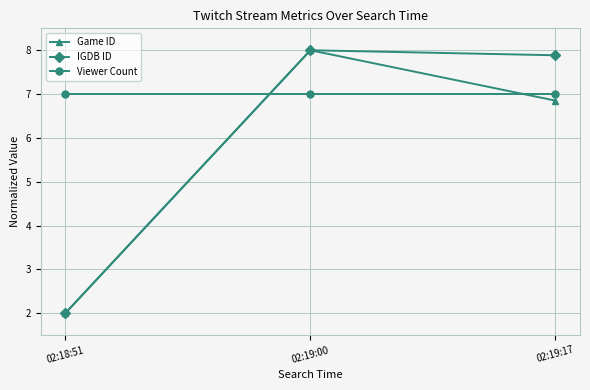

What is the smallest value displayed?

2.0